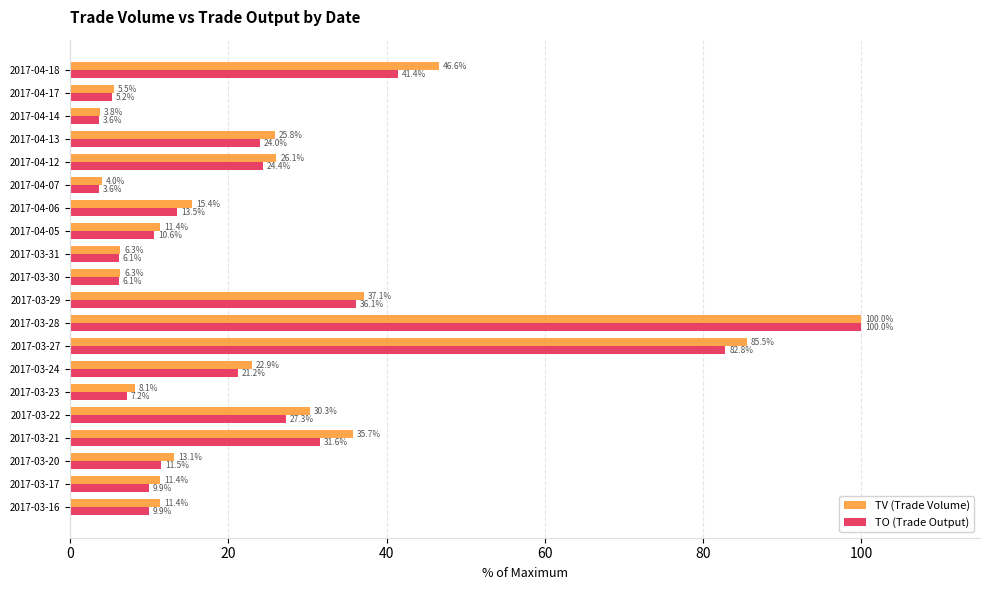

What is the maximum value shown in the chart?

100.0